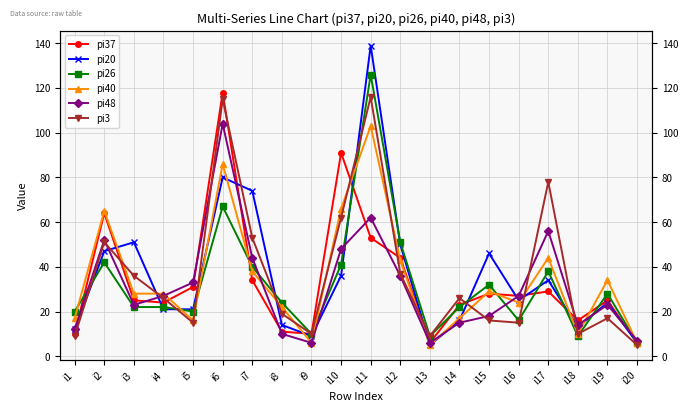

The value of pi40 at i10 is 66. True or false?

True